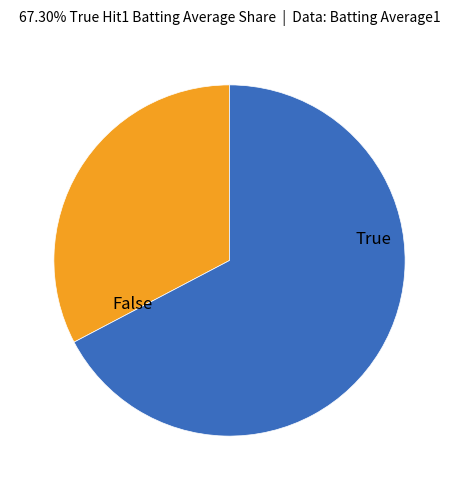

Is there any slice that represents more than half of the pie?

Yes